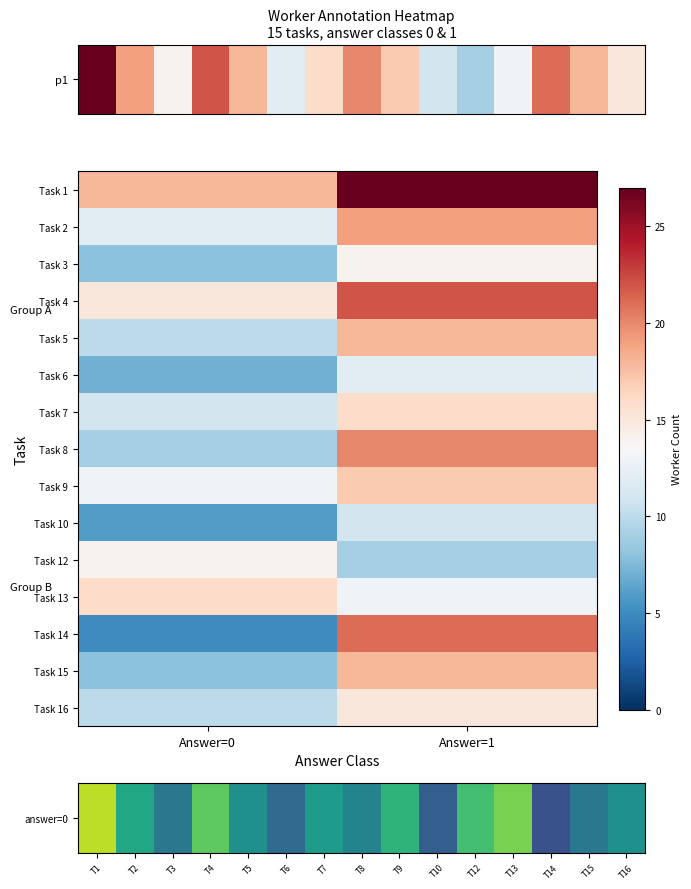

Reading right to left, extract all data points from this chart.

1: 27	18
2: 19	12
3: 14	8
4: 22	15
5: 18	10
6: 12	7
7: 16	11
8: 20	9
9: 17	13
10: 11	6
12: 9	14
13: 13	16
14: 21	5
15: 18	8
16: 15	10